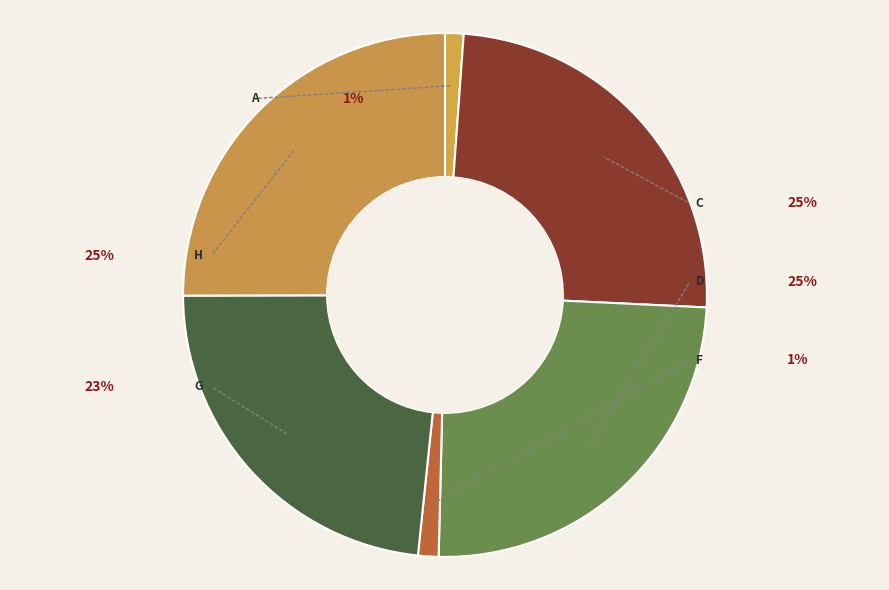

Rank the categories by value from highest to lowest.

H, D, C, G, F, A